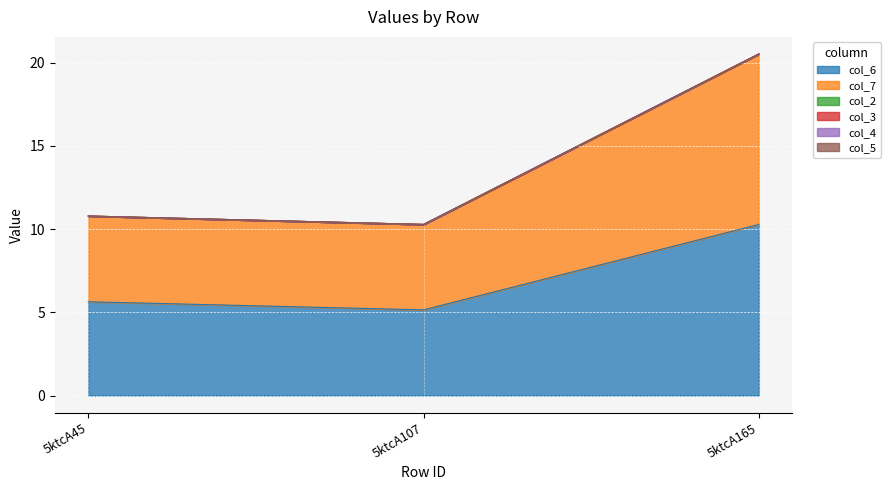

Count the number of data series in this chart.

6